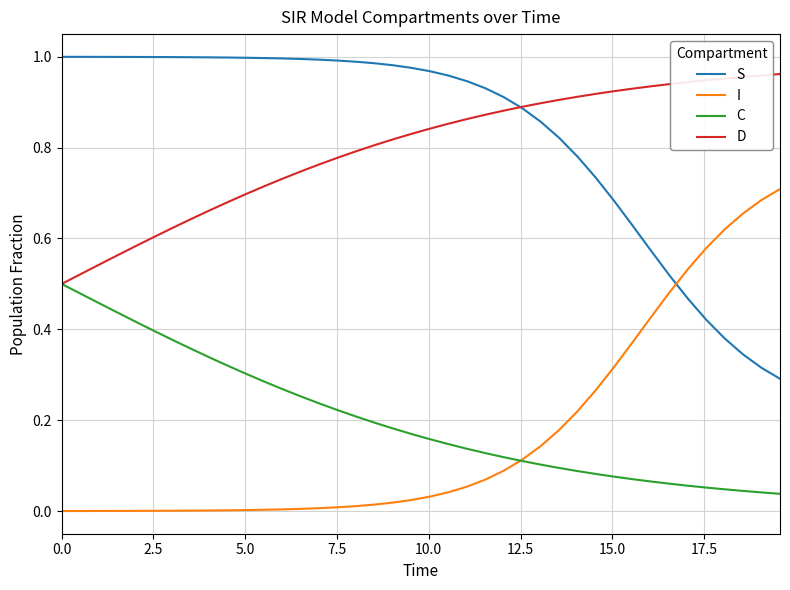

After their last crossing, which series has the higher values: S or I?

I